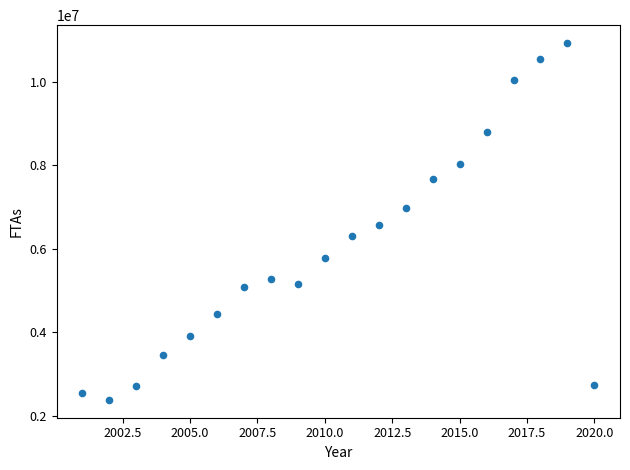

What is the range of Y values (max minus min)?

8545991